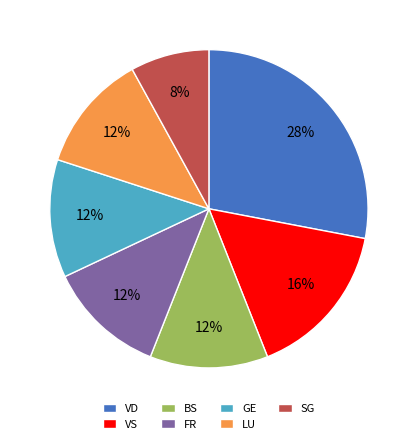

Is there a majority slice in this chart?

No